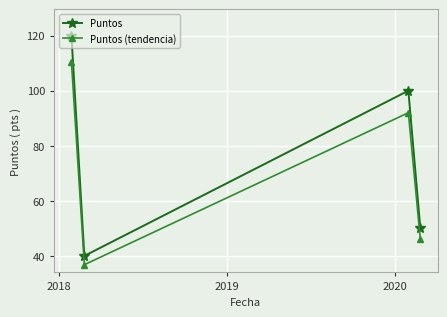

Which series has the widest spread of values?

Puntos